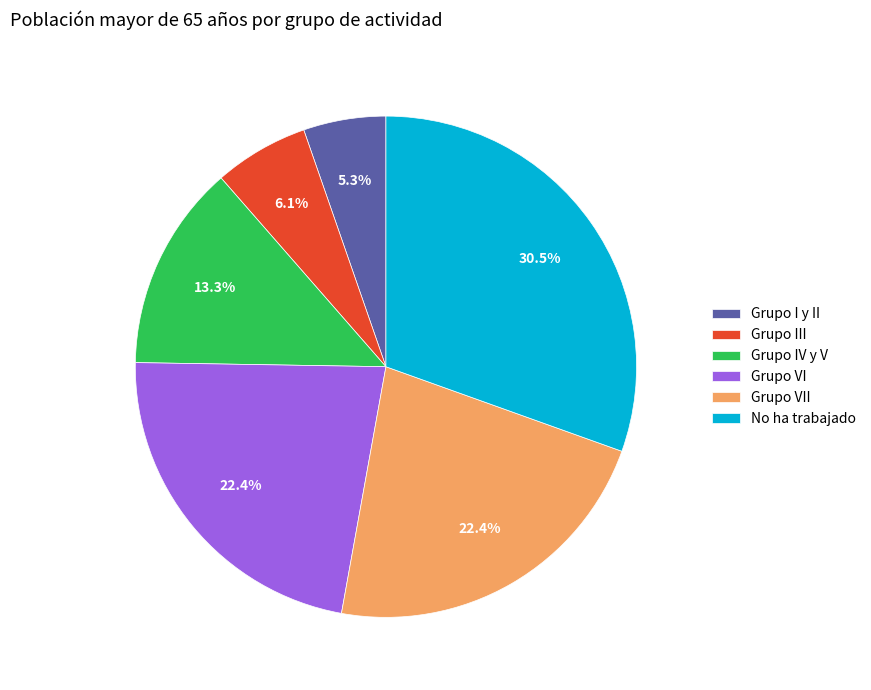

To the nearest percent, what portion does Grupo IV y V represent?

13%